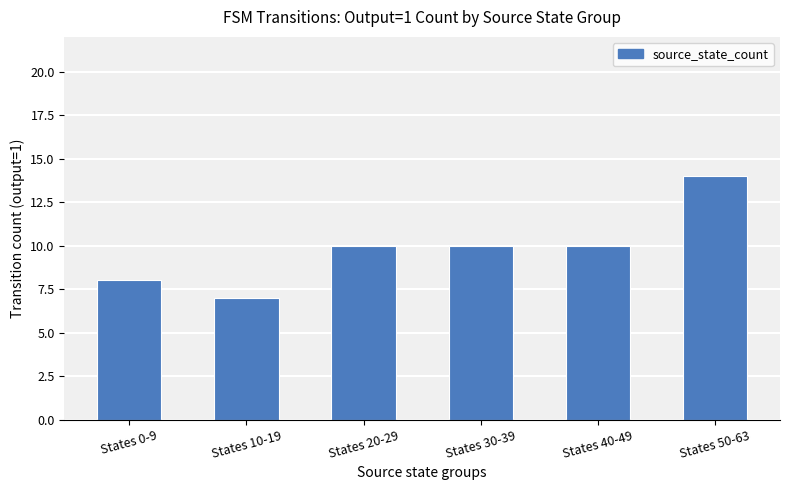

How many distinct data groups are displayed?

1